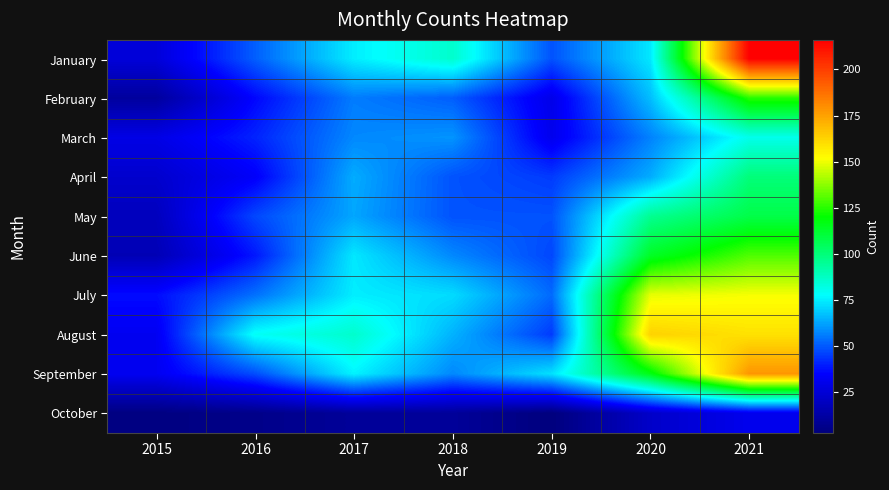

Reading left to right, list all the values displayed in this chart.

January: 2015=26	2016=51	2017=75	2018=86	2019=49	2020=74	2021=216
February: 2015=11	2016=36	2017=56	2018=51	2019=30	2020=67	2021=125
March: 2015=29	2016=41	2017=58	2018=60	2019=31	2020=57	2021=81
April: 2015=23	2016=34	2017=64	2018=49	2019=45	2020=64	2021=100
May: 2015=19	2016=47	2017=63	2018=49	2019=49	2020=96	2021=108
June: 2015=17	2016=39	2017=74	2018=58	2019=47	2020=114	2021=130
July: 2015=37	2016=54	2017=75	2018=72	2019=53	2020=149	2021=151
August: 2015=32	2016=79	2017=86	2018=65	2019=45	2020=163	2021=159
September: 2015=32	2016=48	2017=76	2018=58	2019=73	2020=117	2021=178
October: 2015=4	2016=6	2017=10	2018=10	2019=3	2020=22	2021=31